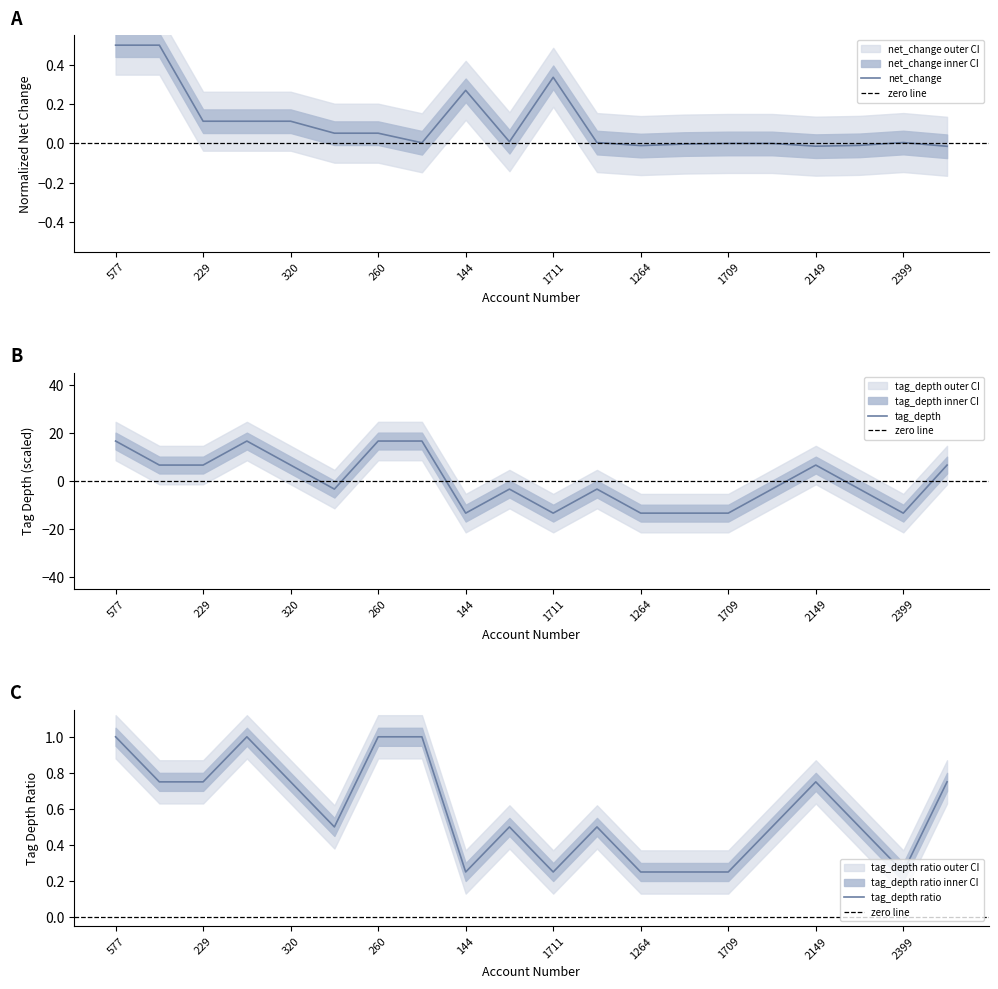

Which series has the largest range (max minus min)?

tag_depth